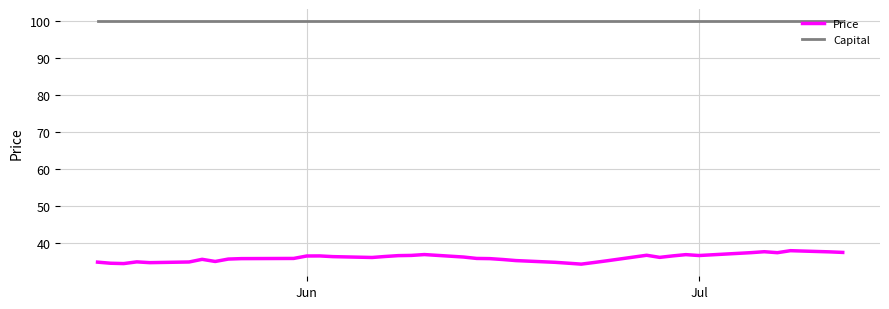

Is this an area chart (filled region under the line)?

No